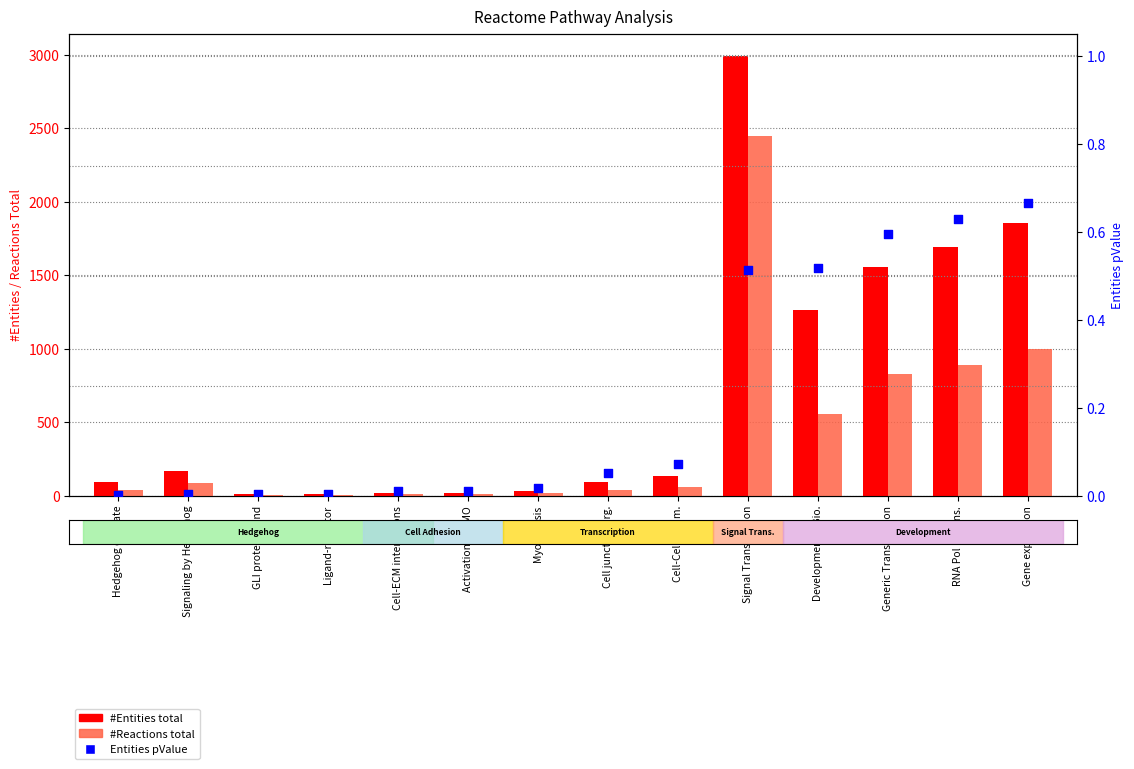

Is the value of #Reactions total at Gene expression greater than the value of Entities pValue at Gene expression?

Yes